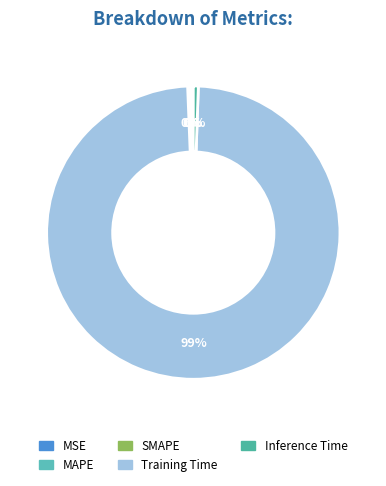

What percentage is the Inference Time slice, to the nearest percent?

1%